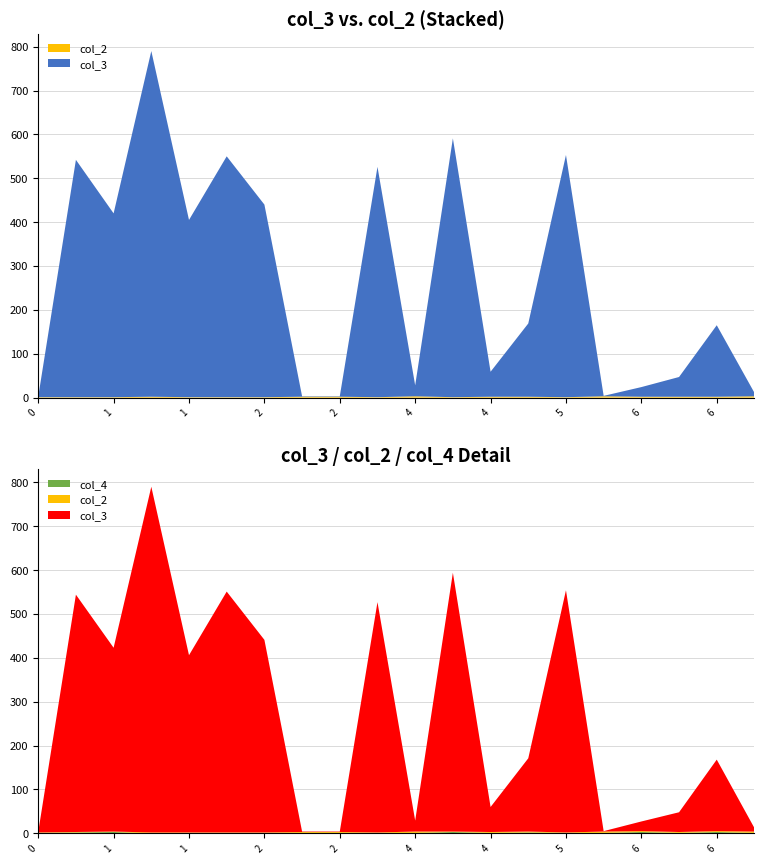

Reading left to right, extract all data points from this chart.

col_3: 1	541	419	788	404	549	439	1	1	525	25	590	57	167	552	1	22	45	163	8
col_2: 1	1	1	2	1	1	1	2	2	1	3	1	2	2	1	3	2	2	2	3
col_4: 1	2	3	0	1	1	1	1	1	1	1	3	1	2	1	1	3	1	3	1